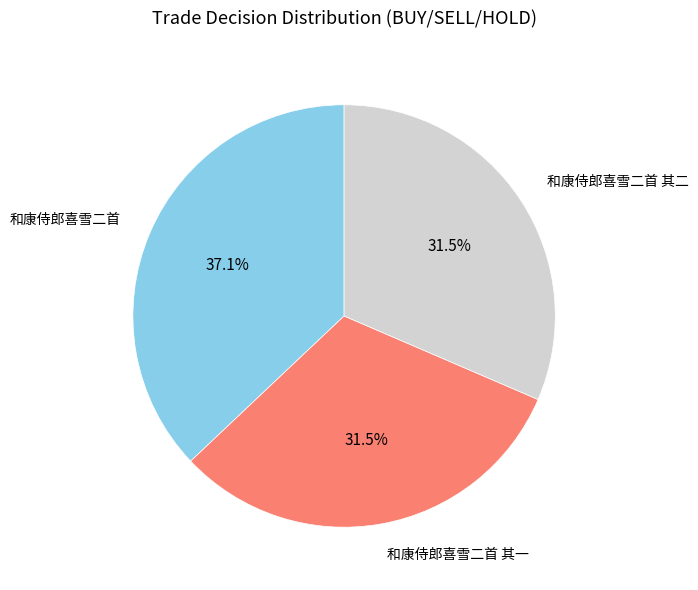

What is the ratio of the value at 和康侍郎喜雪二首 其一 to the value at 和康侍郎喜雪二首?

0.8